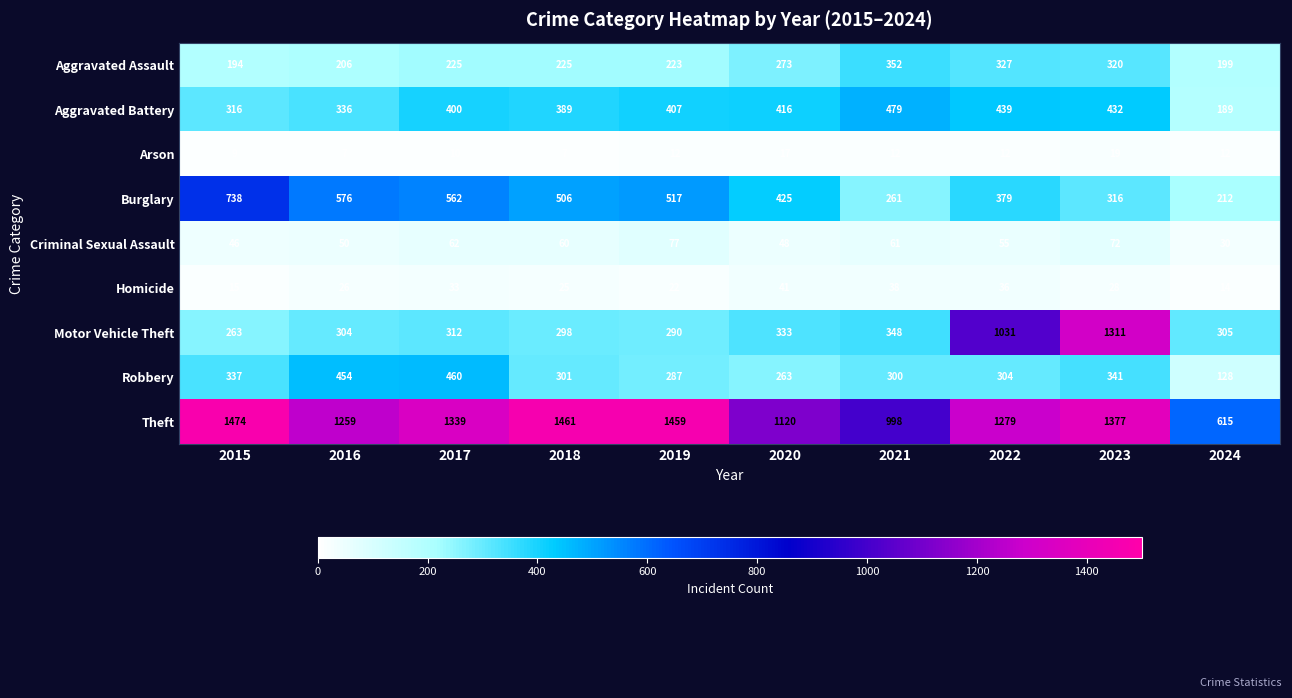

The value of Aggravated Assault at 2022 is 109. True or false?

False